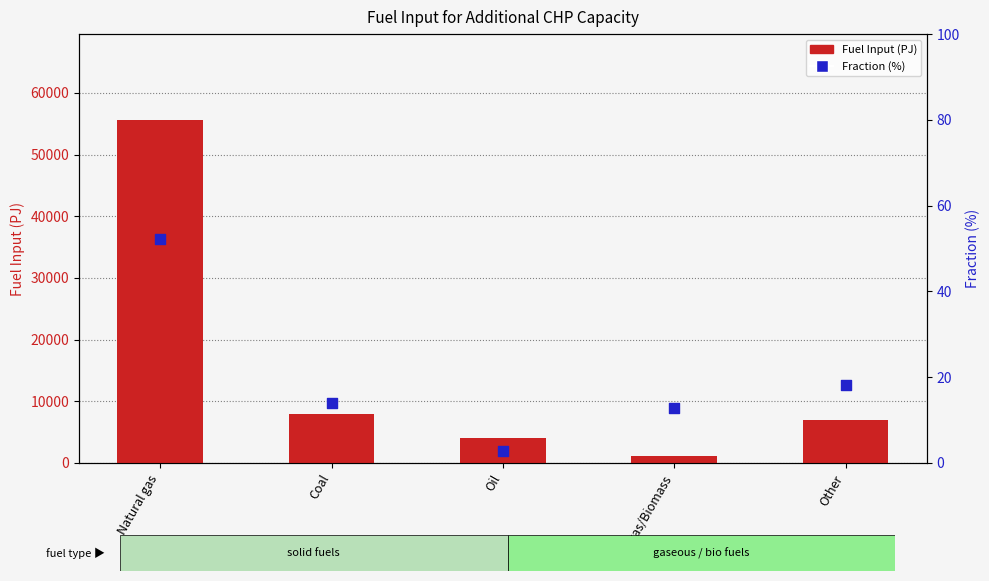

At how many categories does at least one series exceed 50502?

1